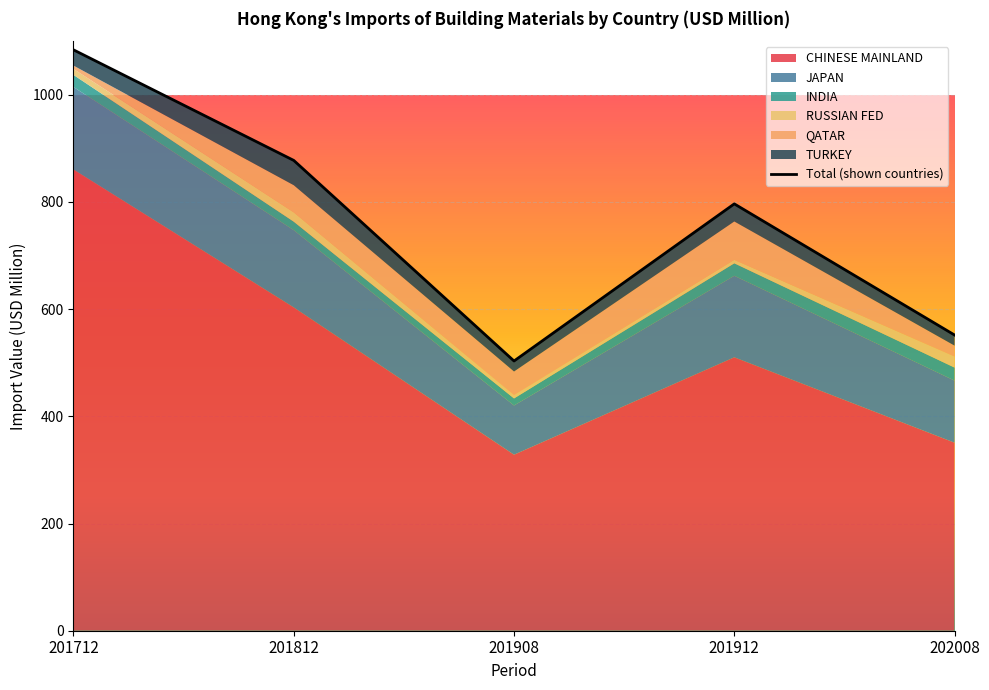

What is the smallest value displayed?

503.2